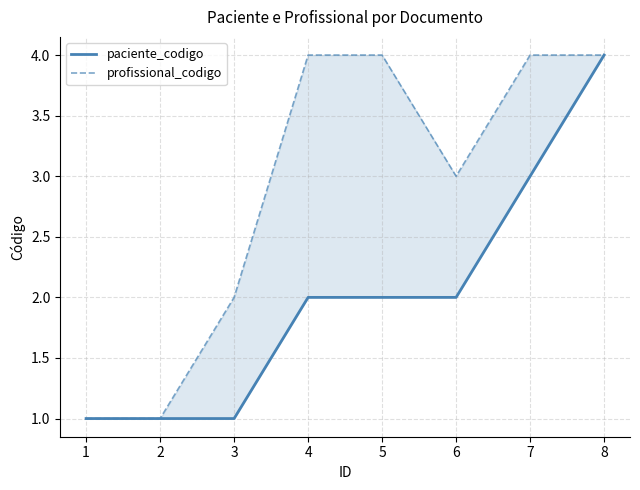

Between 7 and 8, which series saw the biggest shift?

paciente_codigo